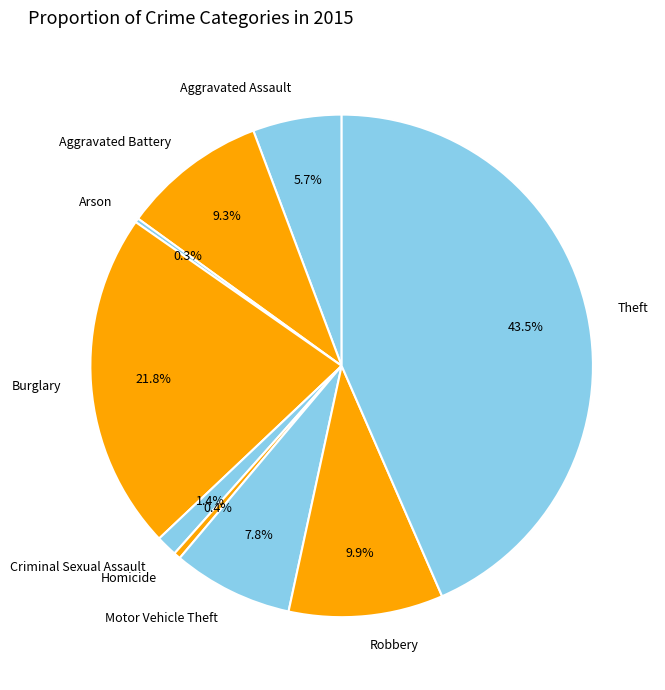

The Homicide slice represents 0% of the pie. True or false?

True